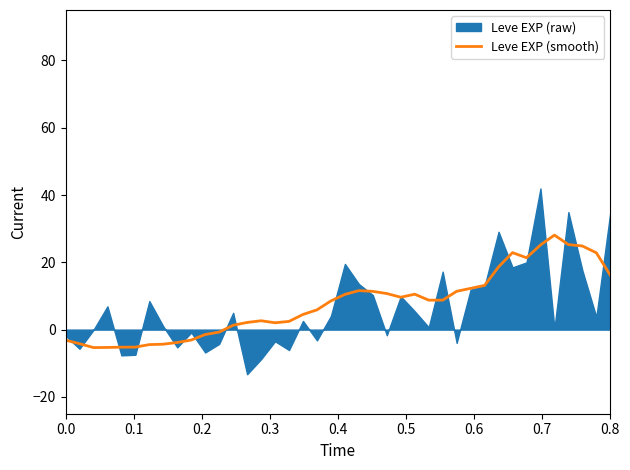

What is the highest value of the Leve EXP (smooth) series?

28.1